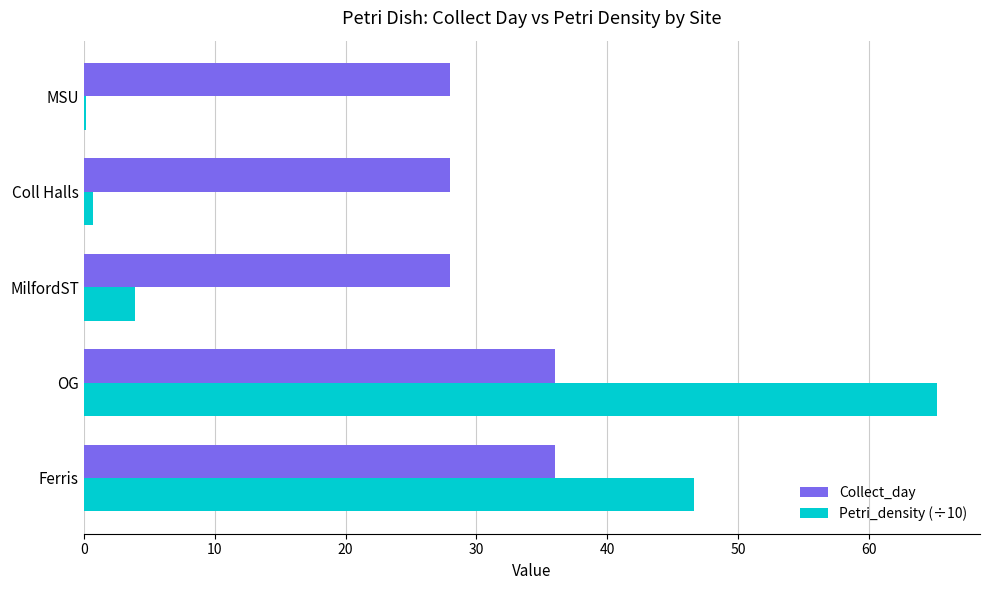

How many values in the Petri_density (÷10) series exceed 3?

3